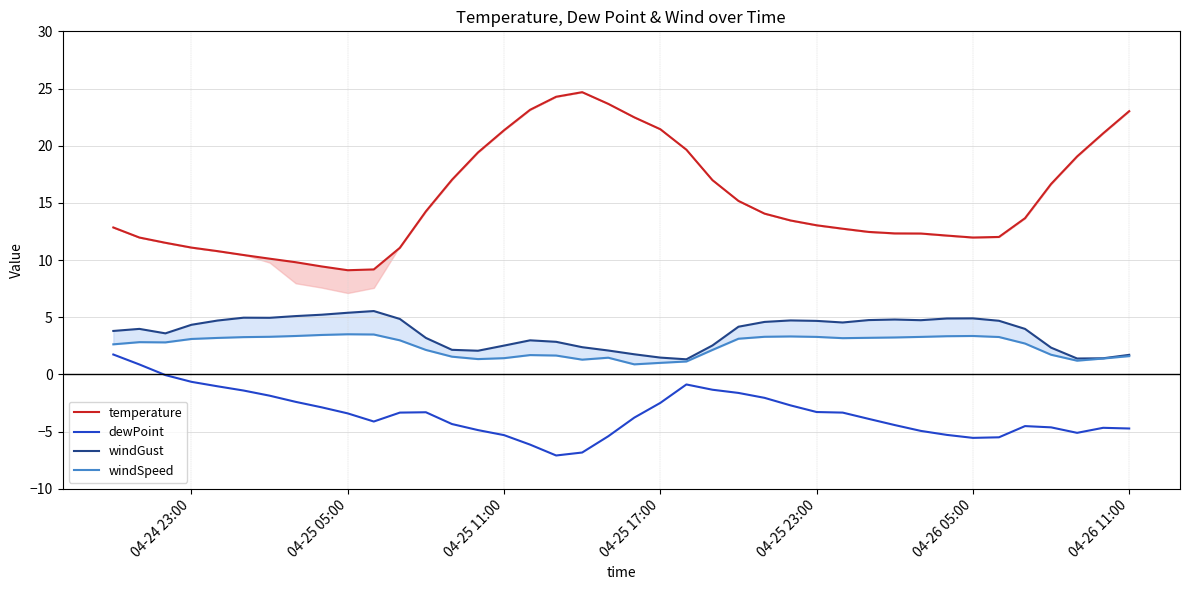

Count the number of categories in the chart.

40